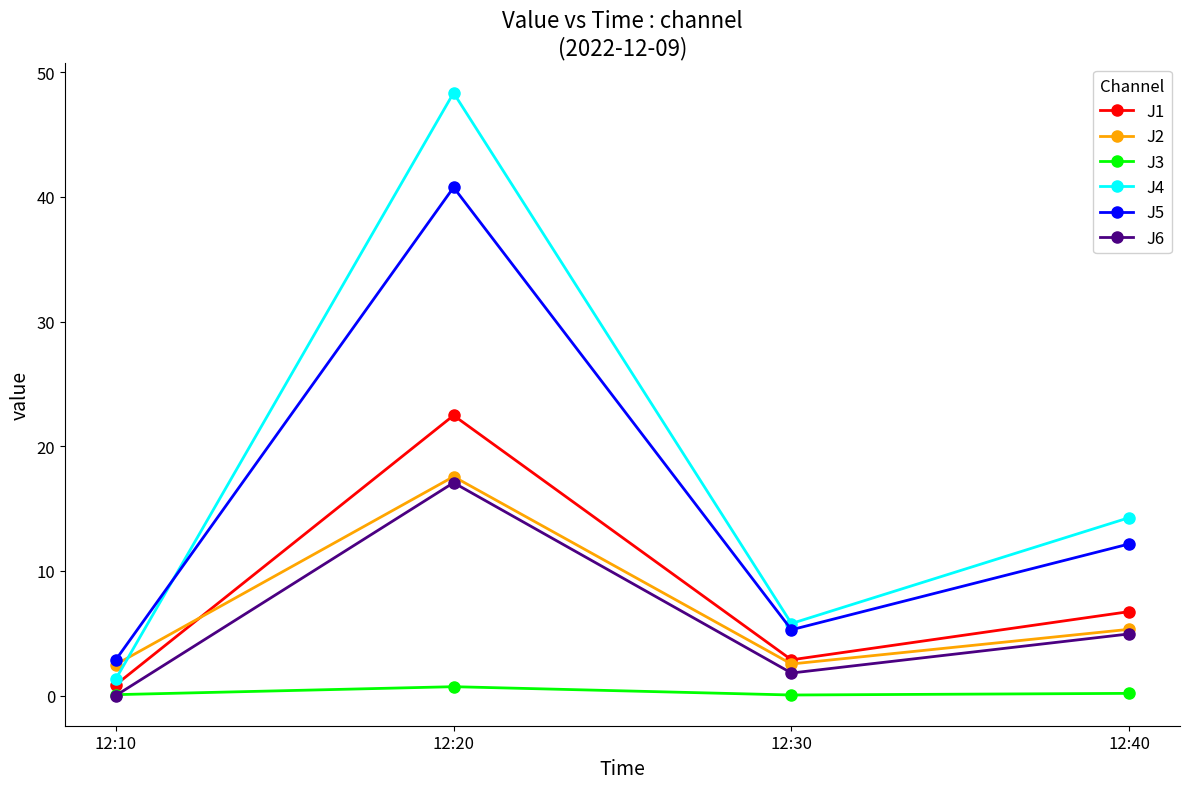

True or false: J1 and J4 intersect in this chart.

False